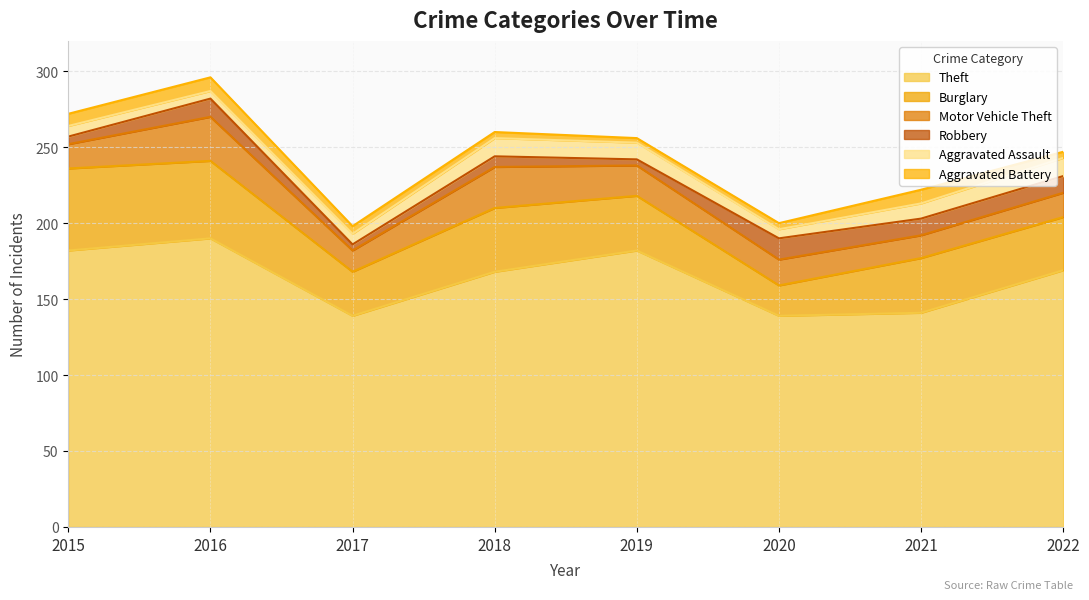

Between 2020 and 2021, which is larger?

2021